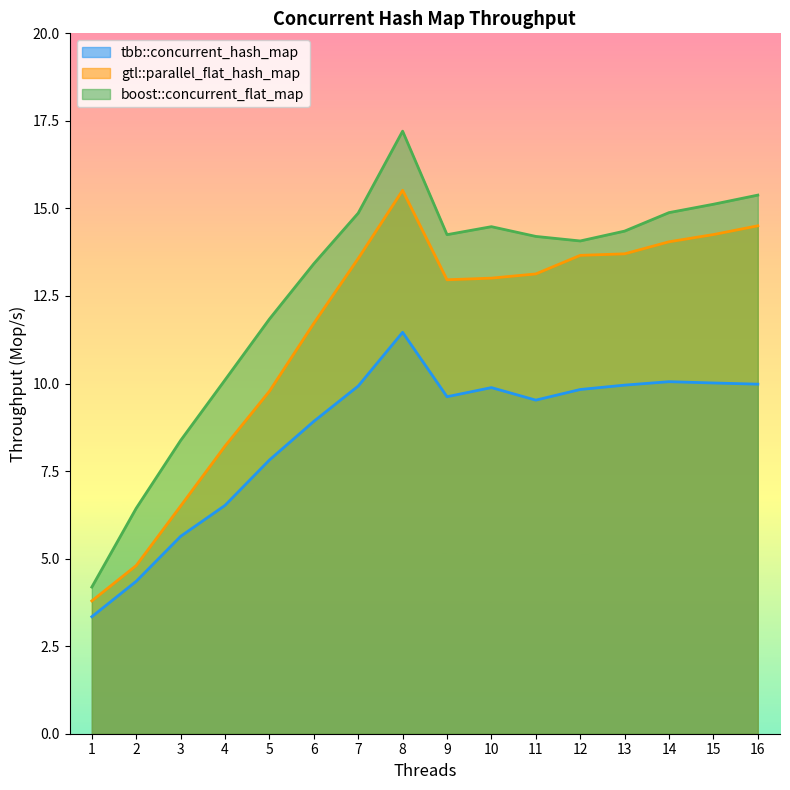

Reading left to right, list all the values displayed in this chart.

tbb::concurrent_hash_map: 3.3	4.4	5.6	6.5	7.8	8.9	9.9	11.5	9.6	9.9	9.5	9.8	10.0	10.1	10.0	10.0
gtl::parallel_flat_hash_map: 3.8	4.8	6.5	8.2	9.8	11.7	13.6	15.5	13.0	13.0	13.1	13.7	13.7	14.0	14.3	14.5
boost::concurrent_flat_map: 4.2	6.4	8.4	10.1	11.8	13.4	14.9	17.2	14.3	14.5	14.2	14.1	14.4	14.9	15.1	15.4